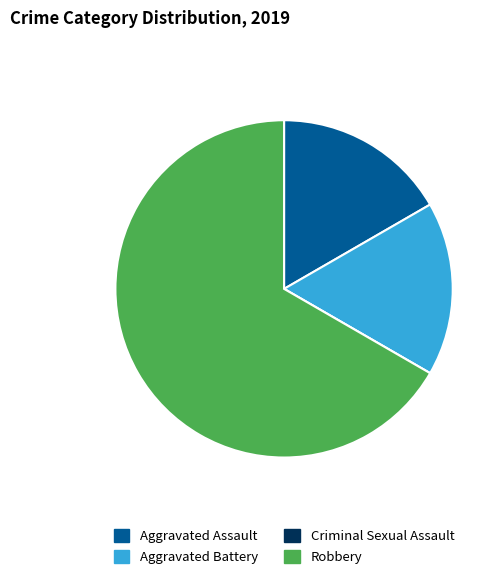

Which slice represents more than half of the pie?

Robbery